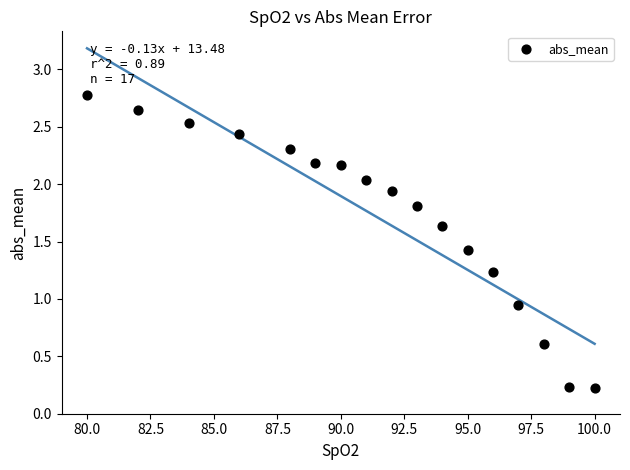

What is the range of X values (max minus min)?

20.0